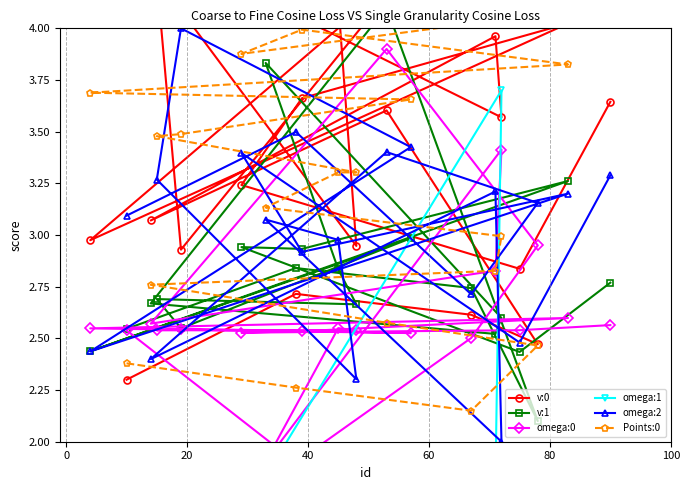

What is the difference between the second highest and minimum values in the omega:2 series?

1.5